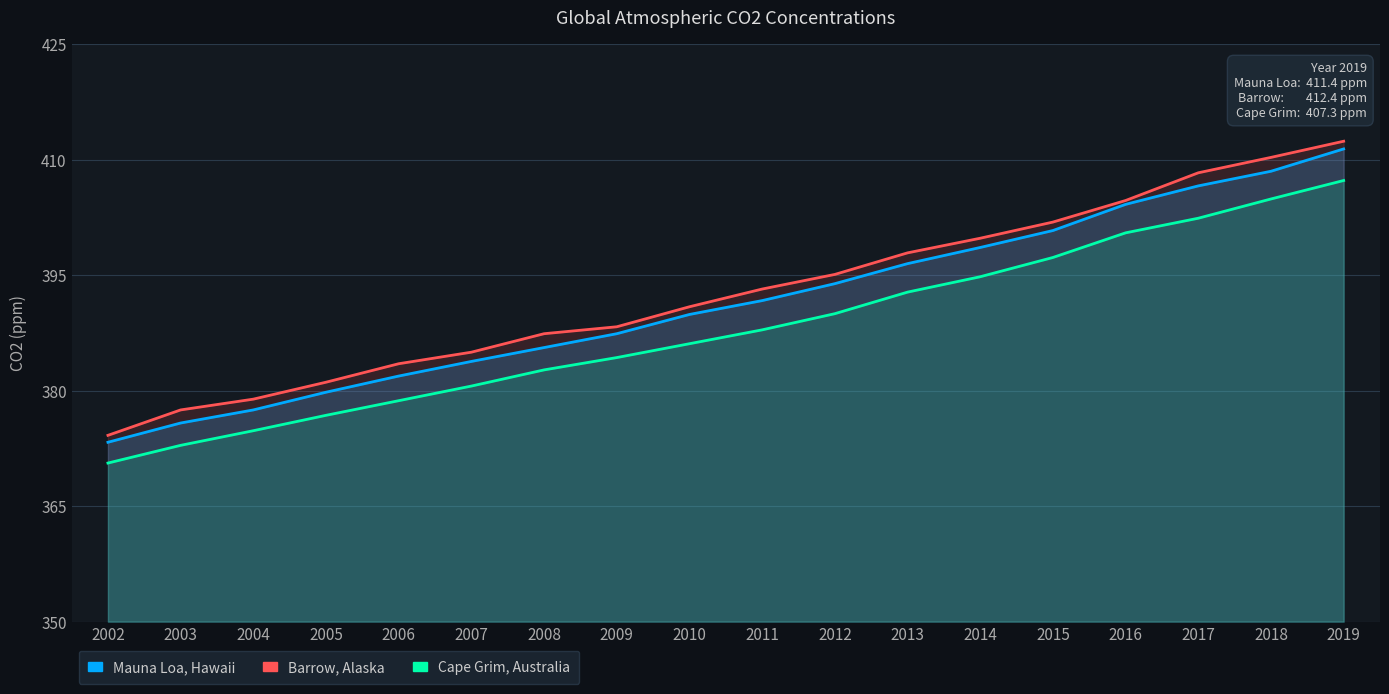

What is the spread (max minus min) of values at 2008?

4.7